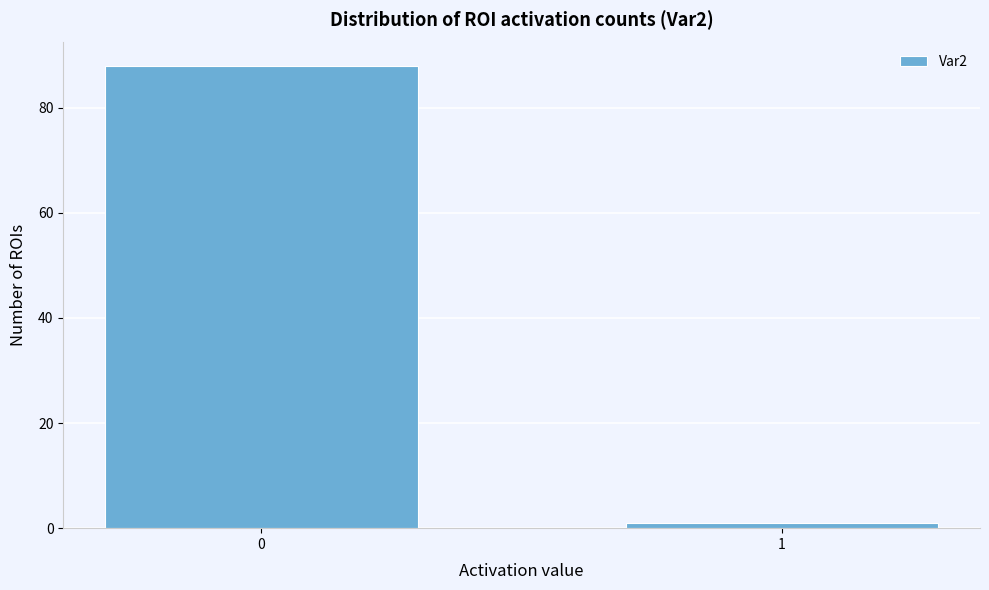

Reading right to left, extract all data points from this chart.

1=1	0=88